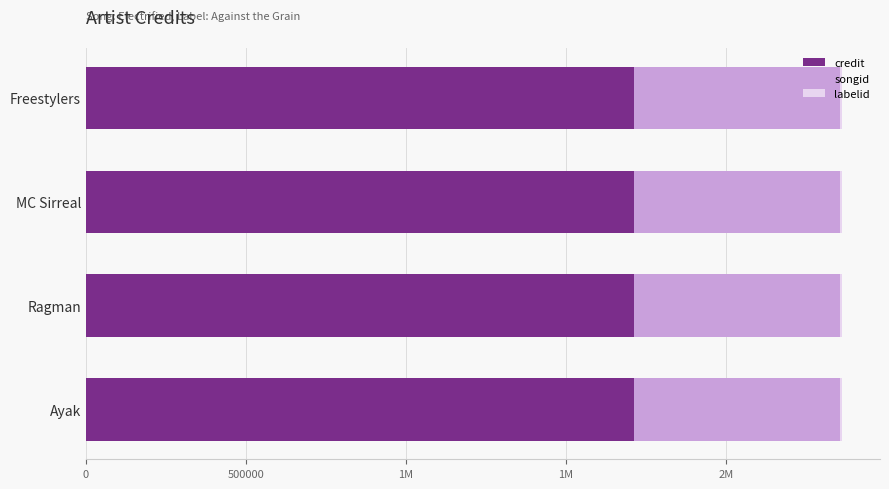

Reading right to left, what are all the values shown in this chart?

credit: Ayak=1712906	Ragman=1712906	MC Sirreal=1712906	Freestylers=1712906
songid: Ayak=642858	Ragman=642858	MC Sirreal=642858	Freestylers=642858
labelid: Ayak=7985	Ragman=7985	MC Sirreal=7985	Freestylers=7985